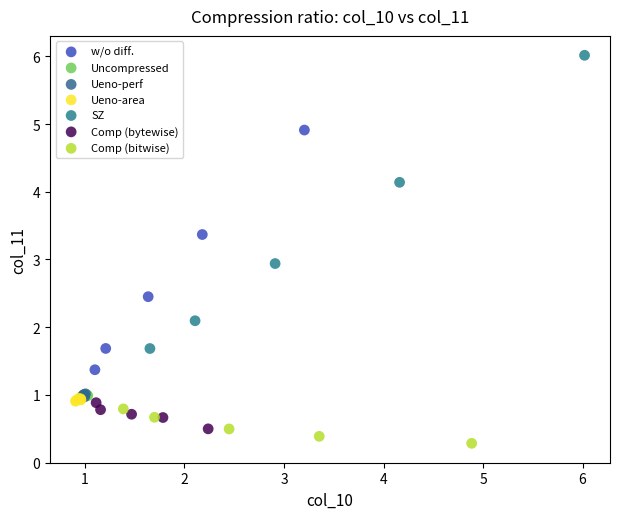

Which series reaches the maximum Y coordinate?

SZ